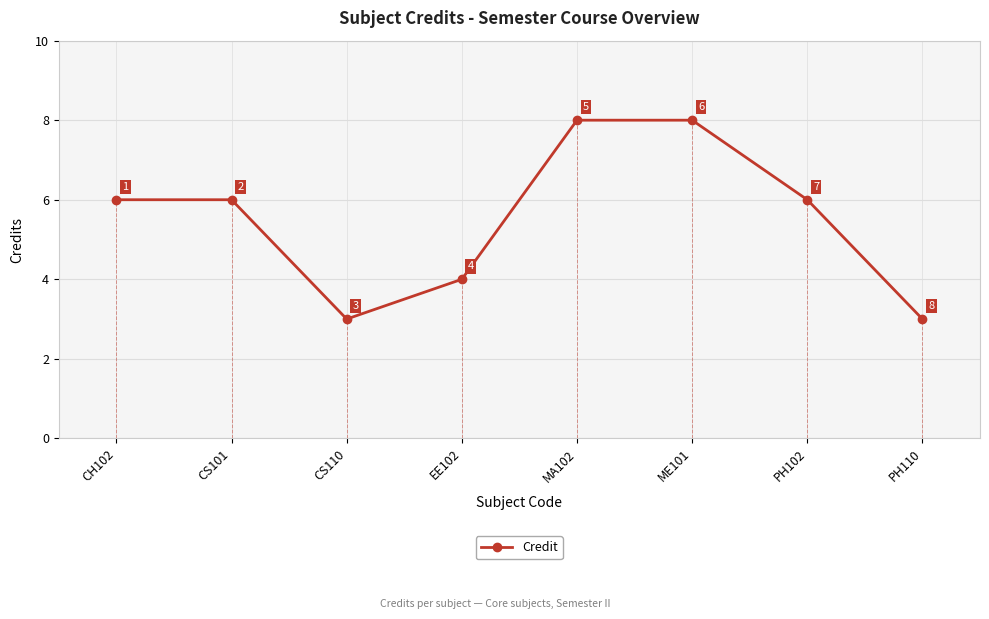

What is the label of the 2nd point from the right?

PH102